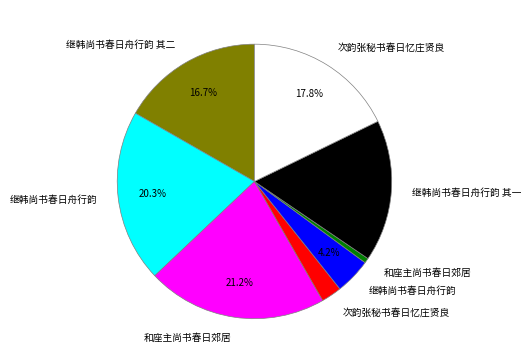

Is there a majority slice in this chart?

No